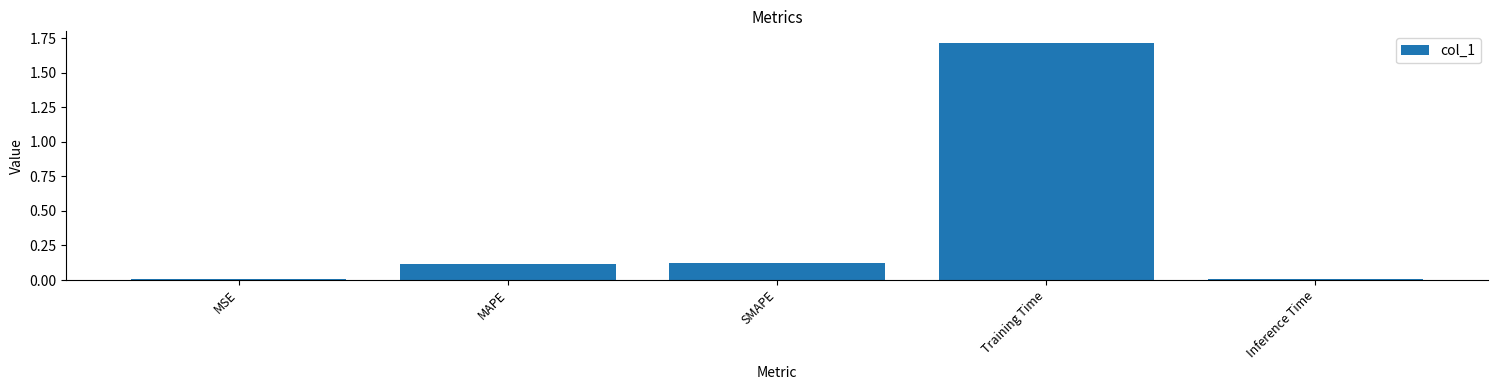

The value at Training Time is 1.7. True or false?

True